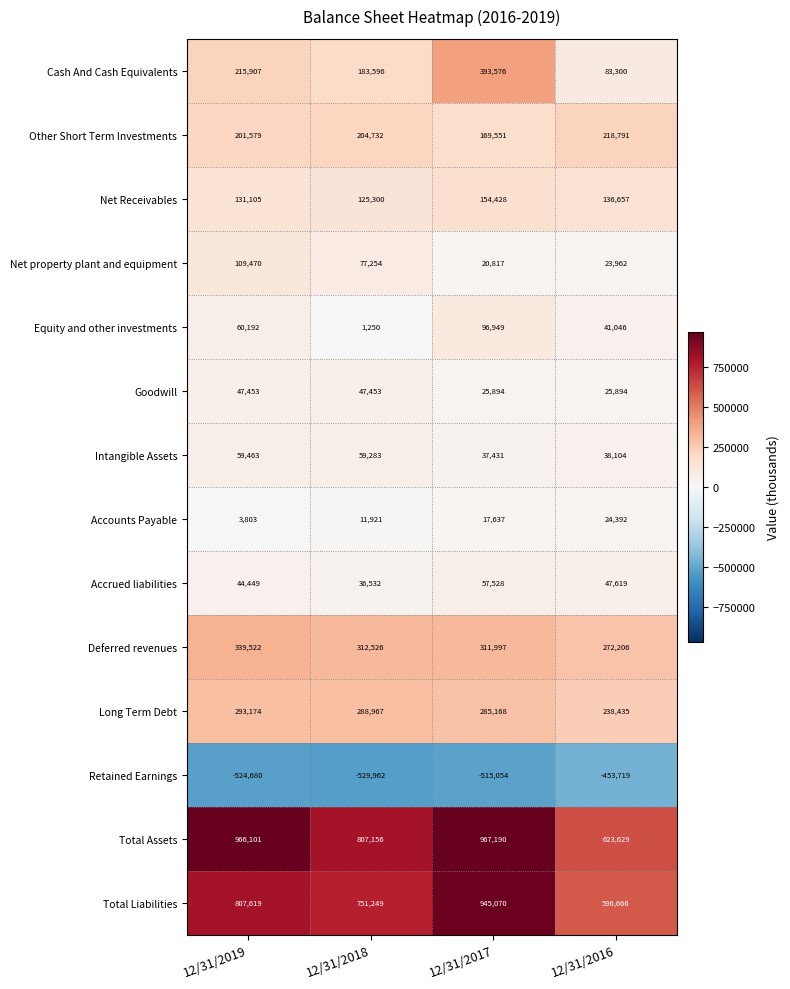

At which category is the sum across all series the highest?

12/31/2017